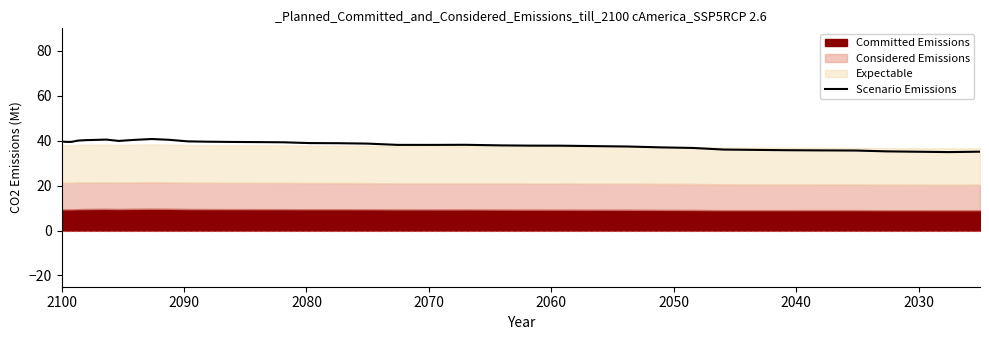

Reading right to left, list all the values displayed in this chart.

35.1	34.9	35.1	35.2	35.6	35.7	35.8	35.9	36.0	36.8	37.0	37.4	37.6	37.8	37.8	37.9	38.2	38.1	38.1	38.7	38.9	38.9	39.3	39.4	39.4	39.5	39.7	40.4	40.7	40.4	39.9	40.5	40.3	40.2	40.1	39.5	39.5	39.6	39.3	39.5